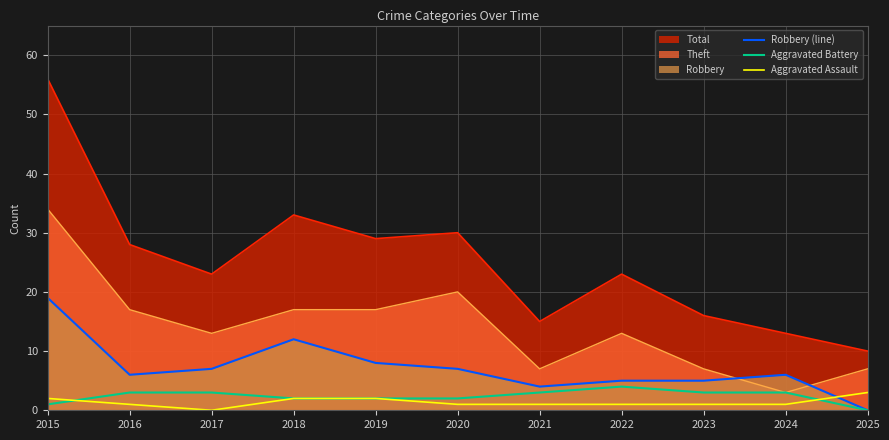

What is the spread (max minus min) of values at 2022?

22